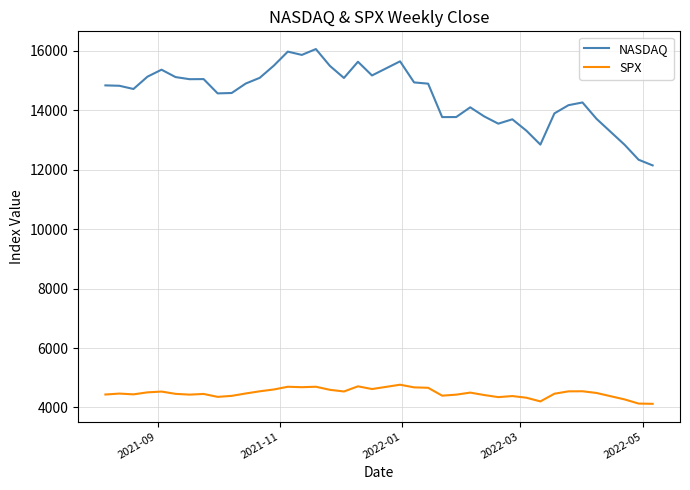

True or false: SPX and NASDAQ cross at least once.

False